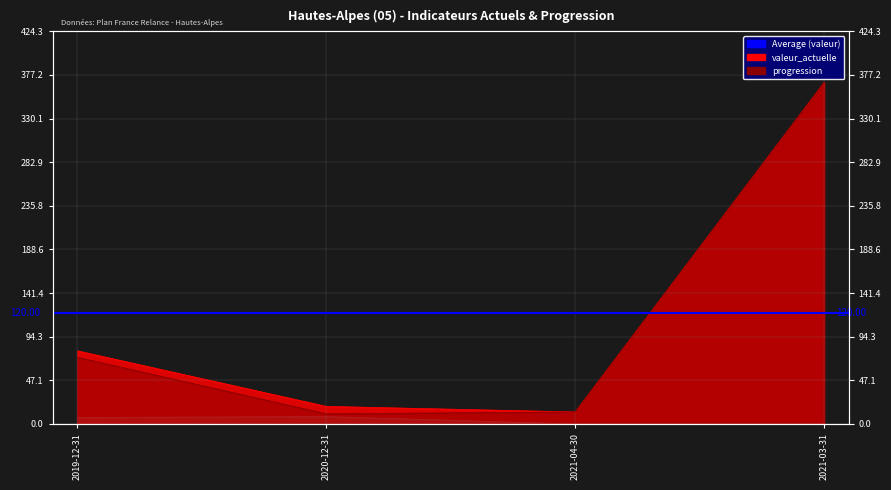

What is the label of the 1st point from the left?

2019-12-31